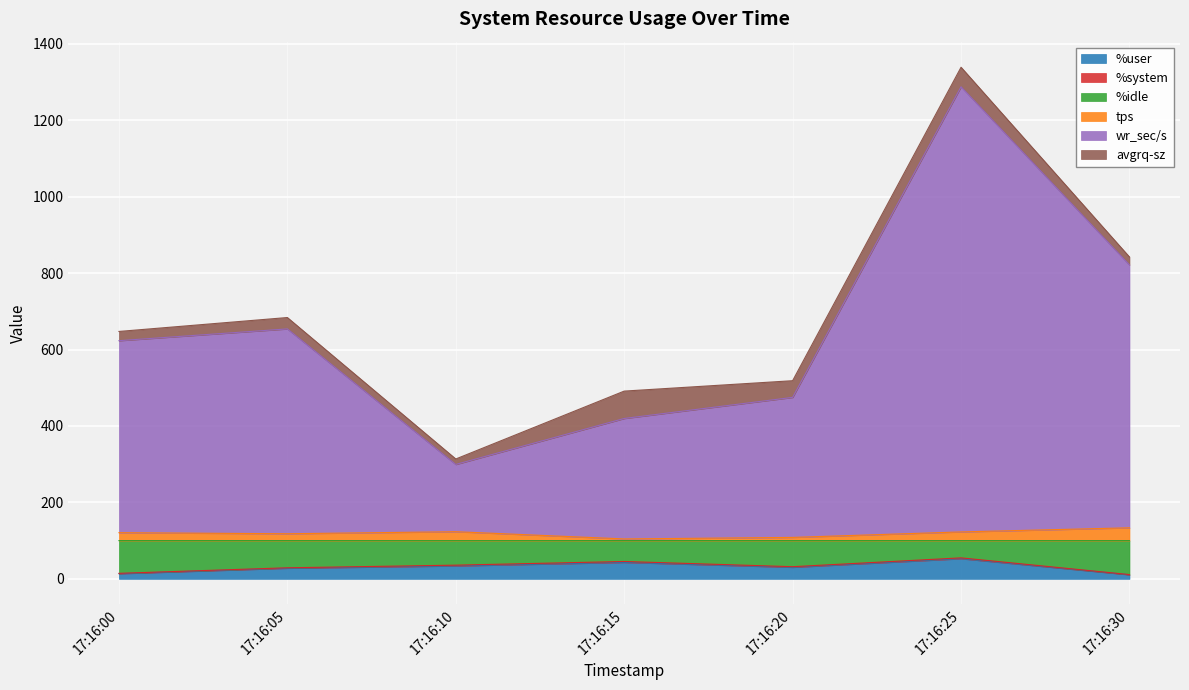

At which category is the sum across all series the highest?

17:16:25